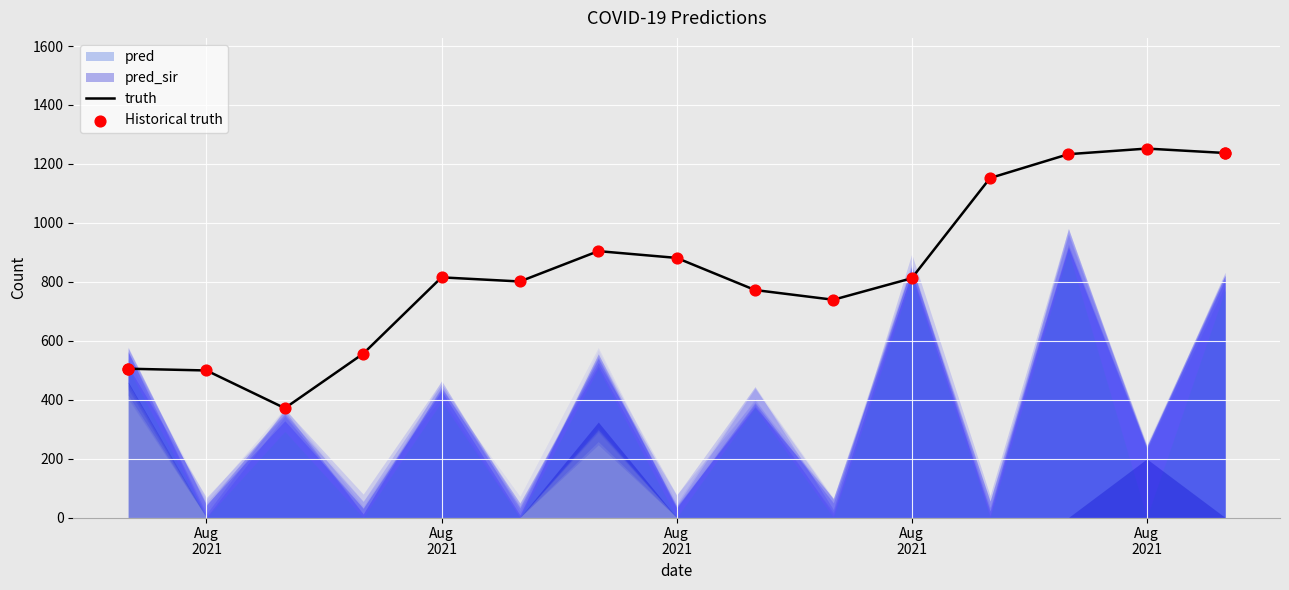

Which series has the widest spread of Y values?

truth